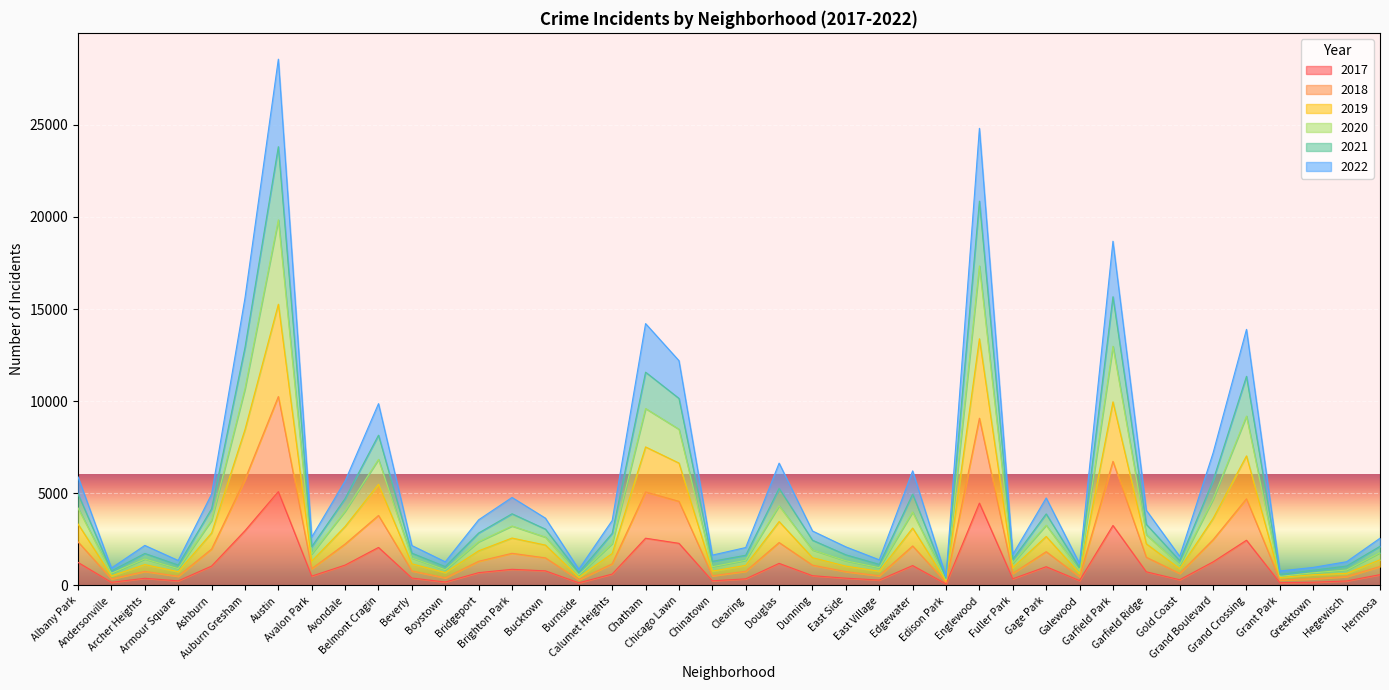

What are all the series names shown in the legend?

2017, 2018, 2019, 2020, 2021, 2022